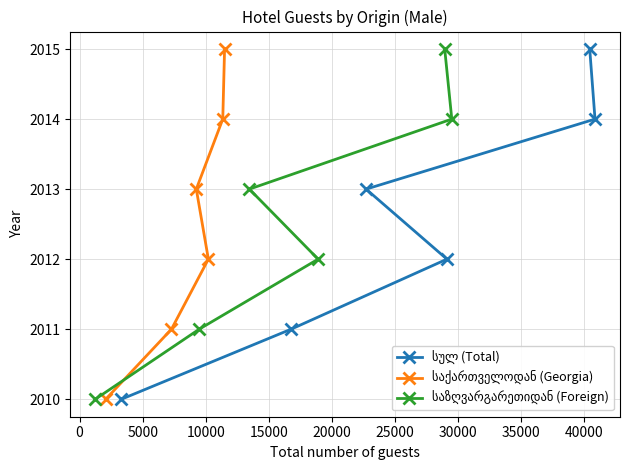

How many data points does each series have?

6